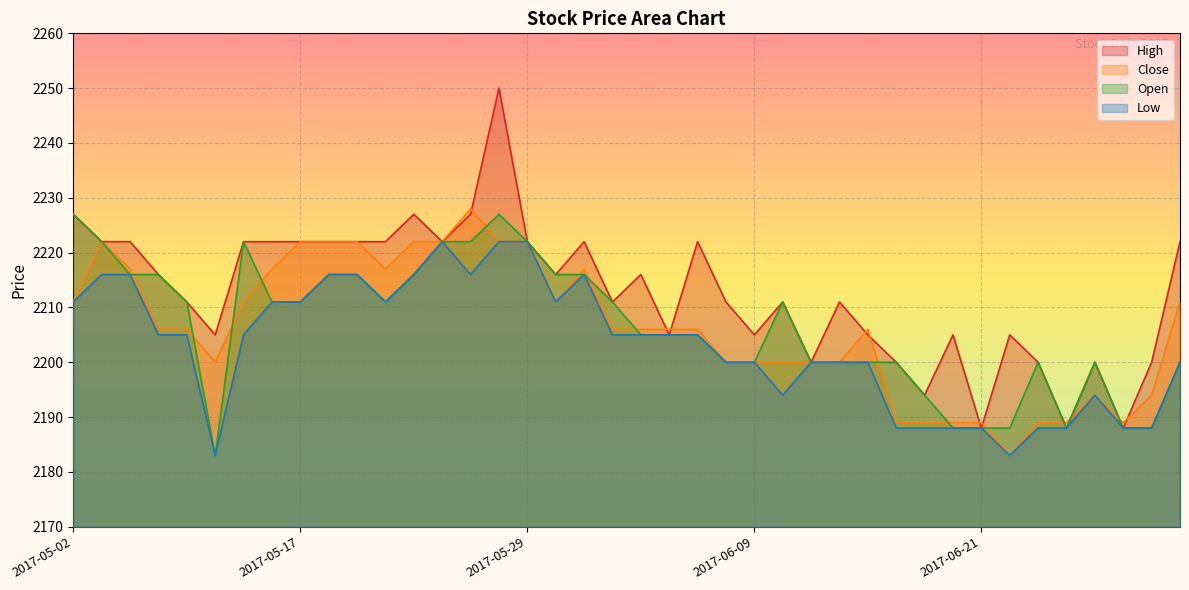

At 2017-05-25, list the series in order from smallest to largest.

Low, Open, High, Close